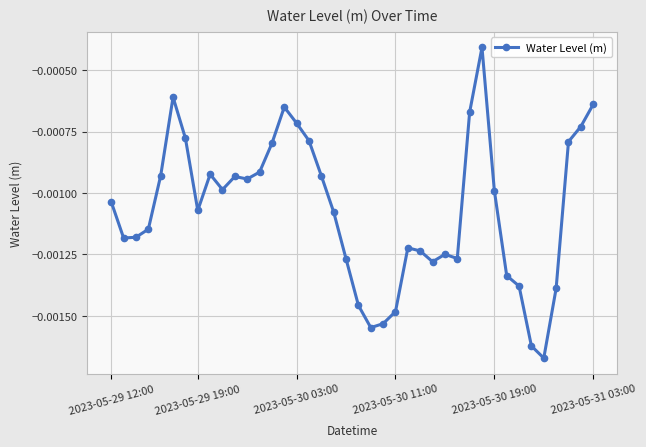

True or false: there are more than 1 points higher than both neighbors.

True